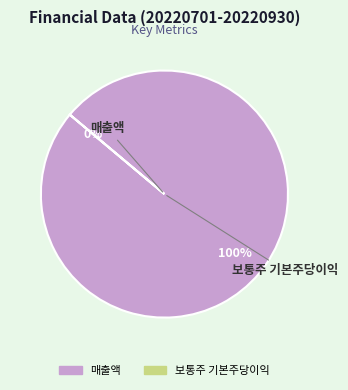

How many segments does this pie chart have?

2